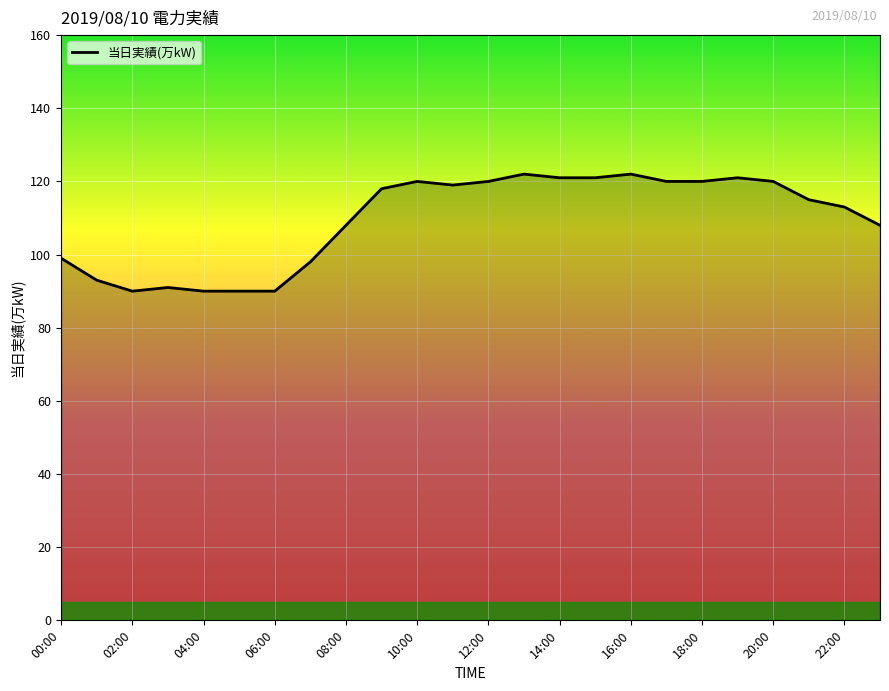

What is the average value?

110